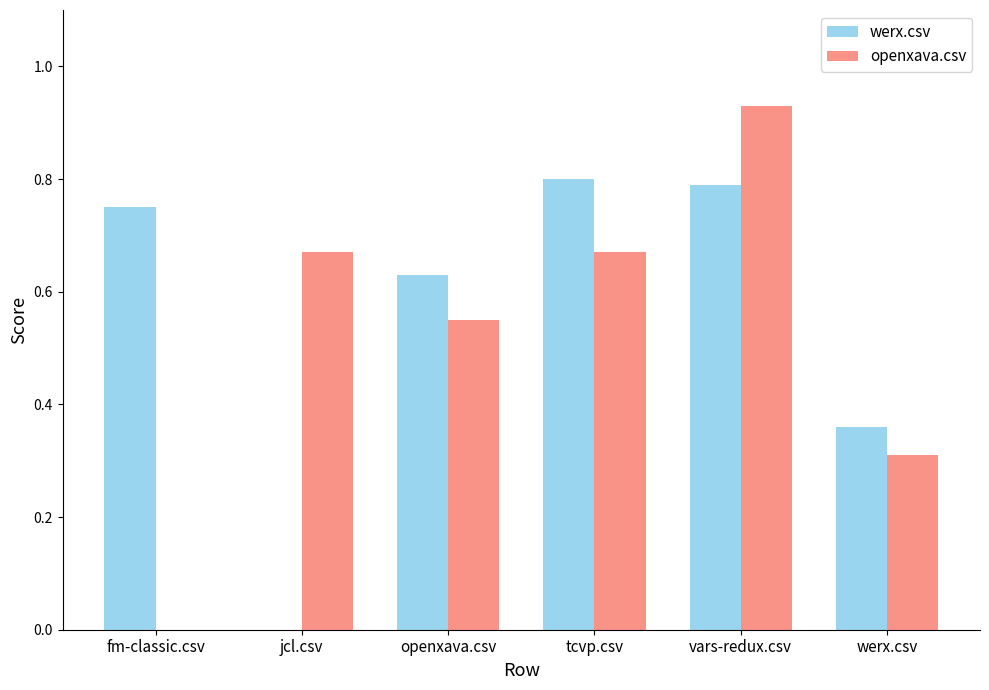

What is the sum of all werx.csv values?

3.3